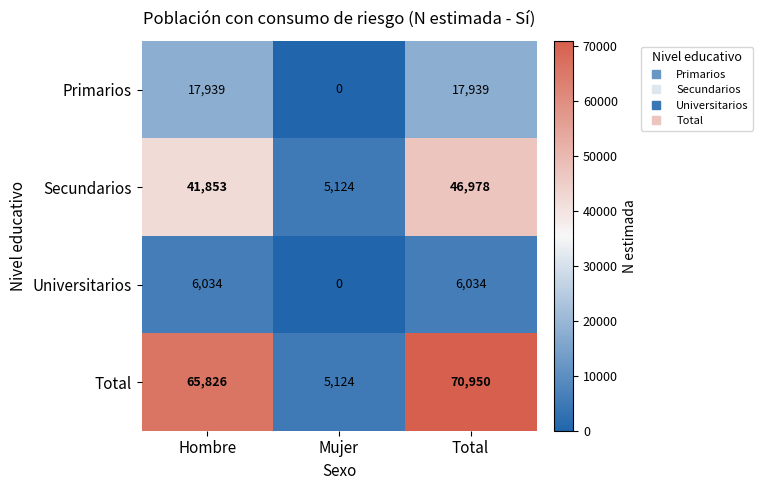

Reading right to left, list all the values displayed in this chart.

Primarios: 17939	0	17939
Secundarios: 46978	5124	41853
Universitarios: 6034	0	6034
Total: 70950	5124	65826